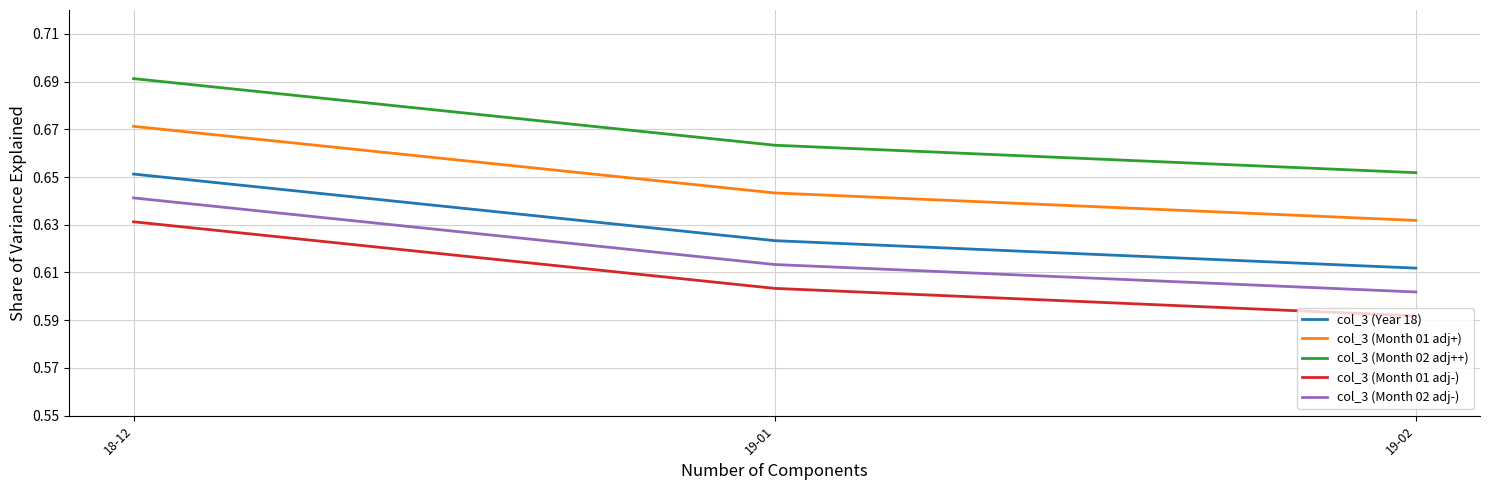

Rank the categories by col_3 (Month 02 adj++) value from lowest to highest.

19-02, 19-01, 18-12